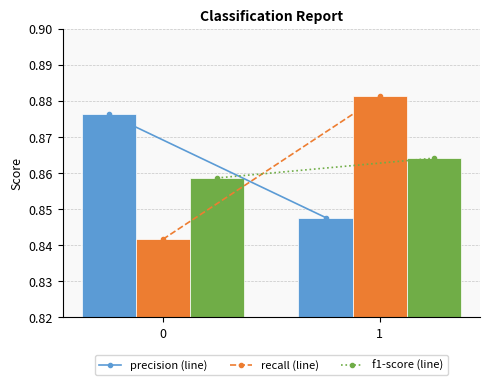

What is the total value across all series at 1?

2.6